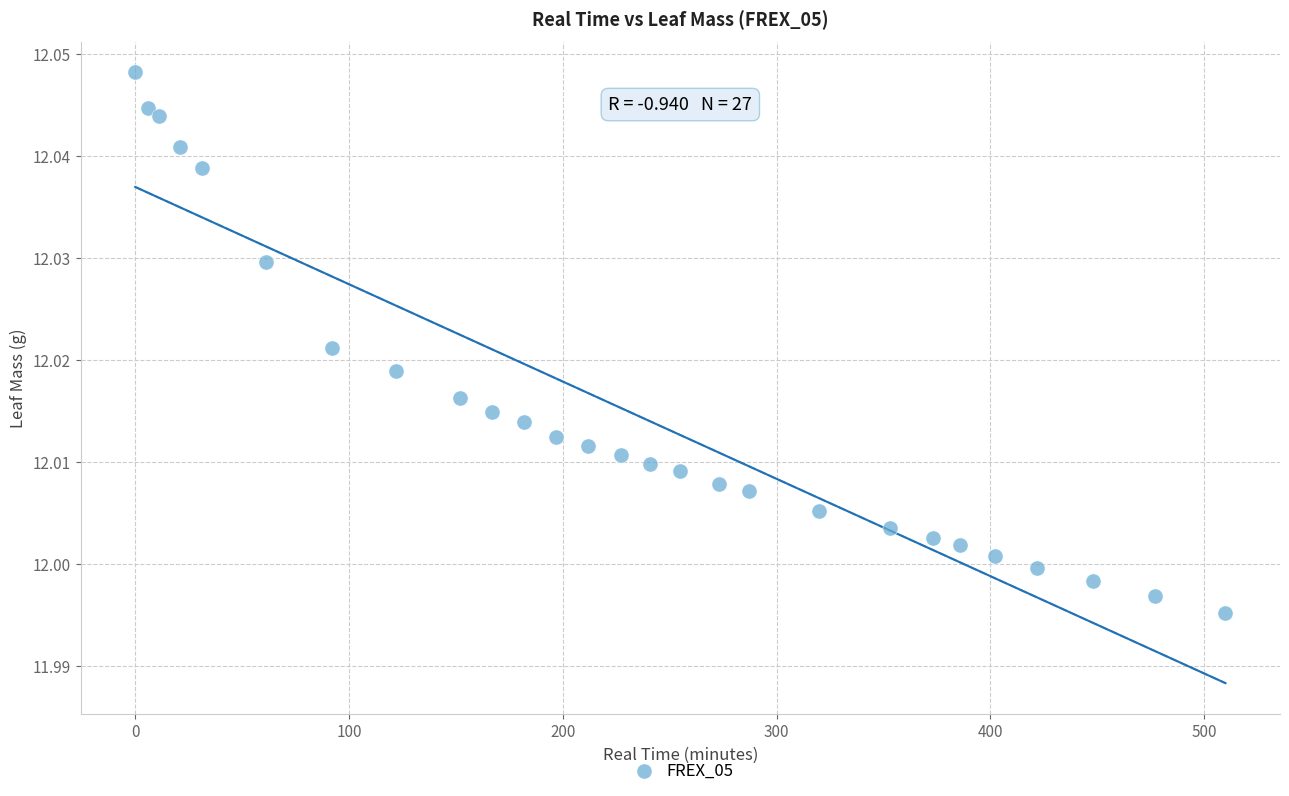

What is the range of X values (max minus min)?

510.0